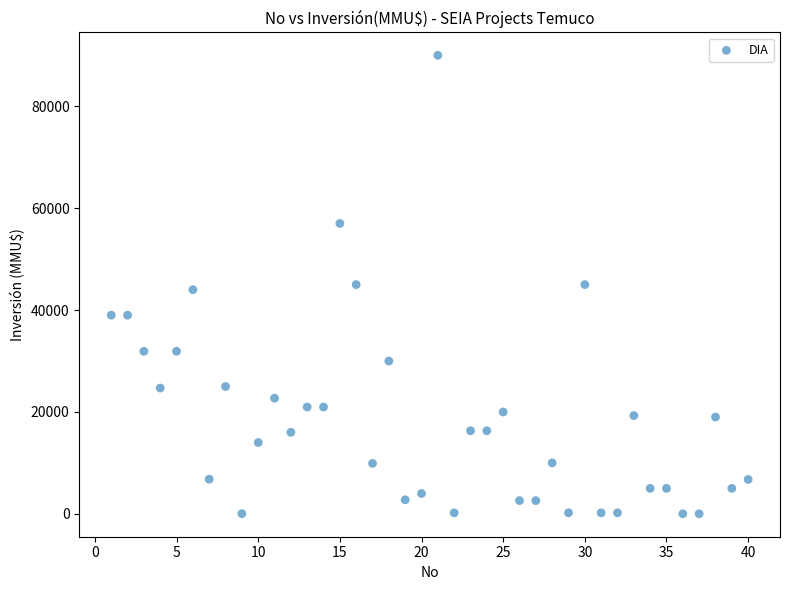

What is the range of Y values (max minus min)?

89990